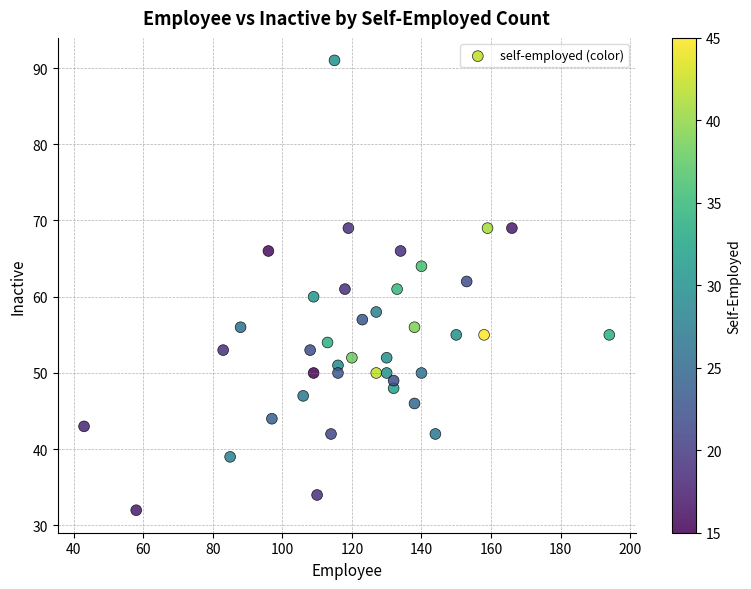

What is the range of X values (max minus min)?

151